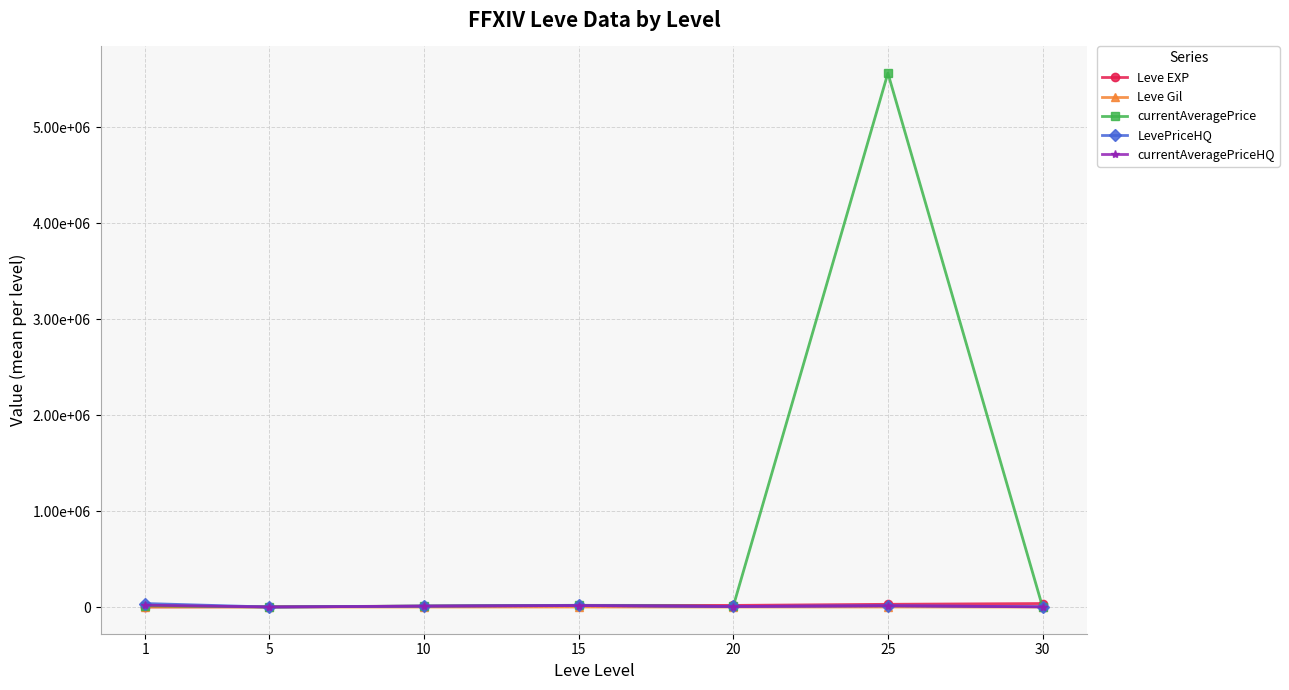

Between 25 and 5, which is larger?

25